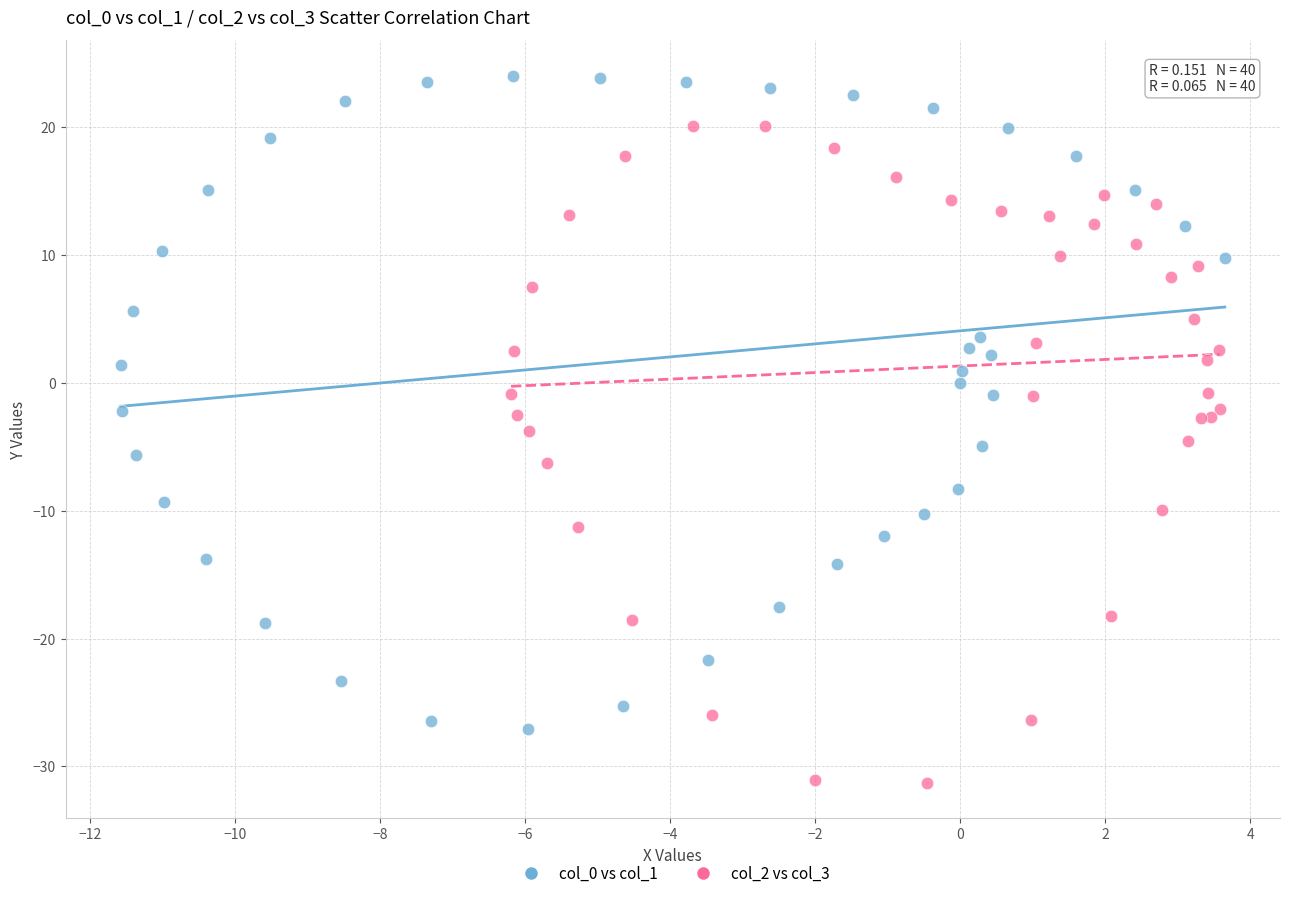

Which series reaches the minimum Y coordinate?

col_2 vs col_3